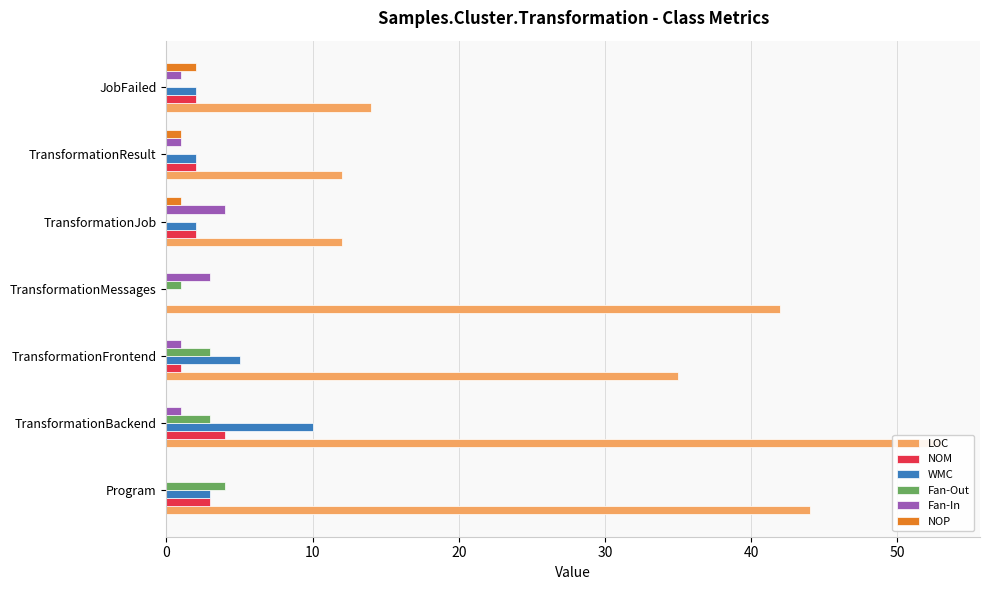

What is the difference between the Fan-Out values at Program and TransformationResult?

4